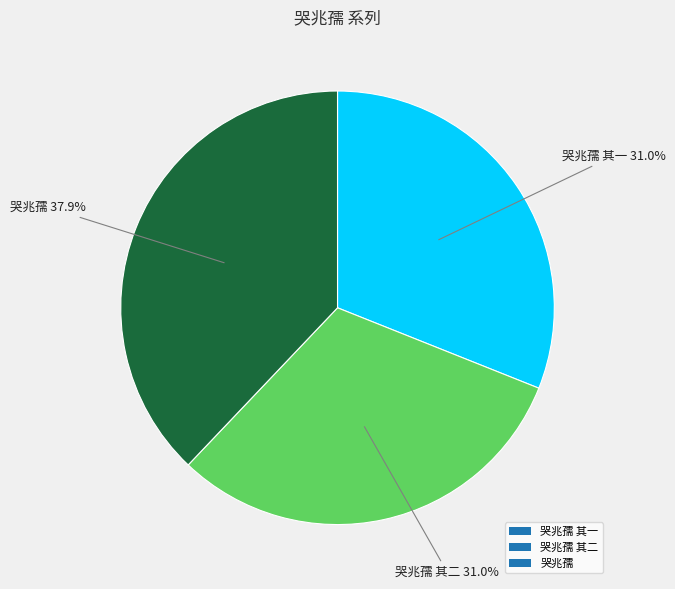

Does 哭兆孺 其一 represent more than half of the total?

No